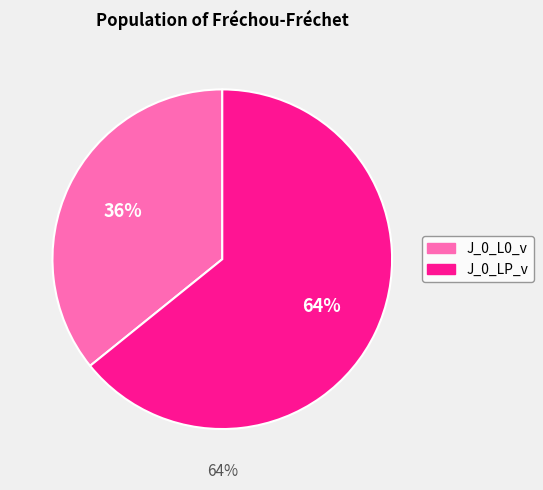

Which slice is the smallest?

J_0_L0_v